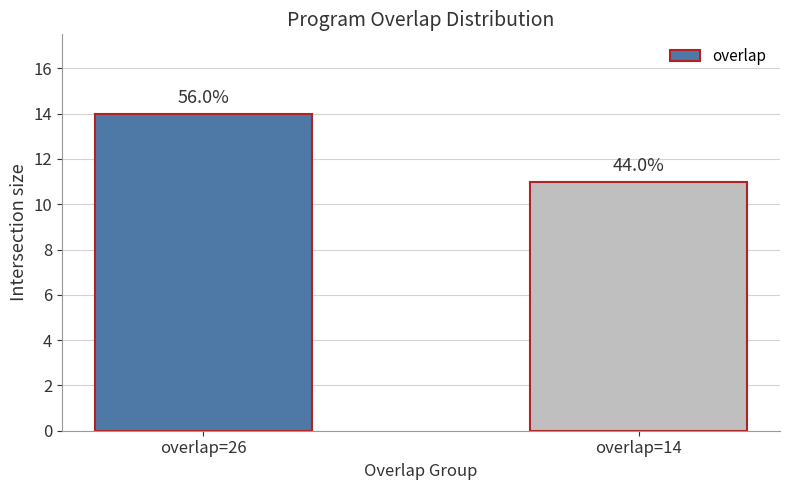

What is the average value?

12